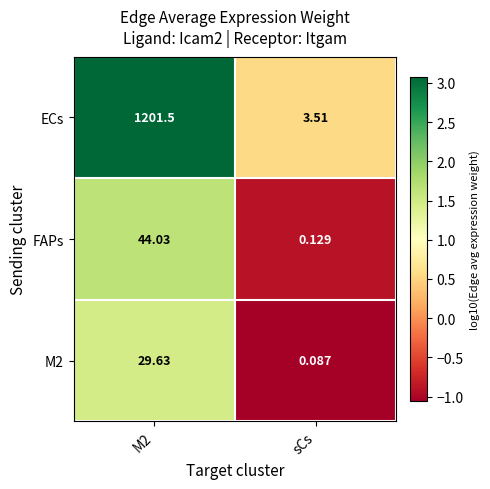

Which category has the lowest value across all series?

sCs